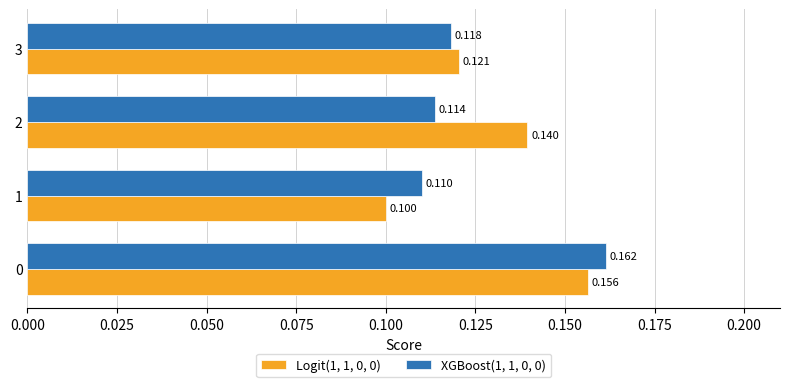

Rank the series by their average value, from highest to lowest.

Logit(1, 1, 0, 0), XGBoost(1, 1, 0, 0)